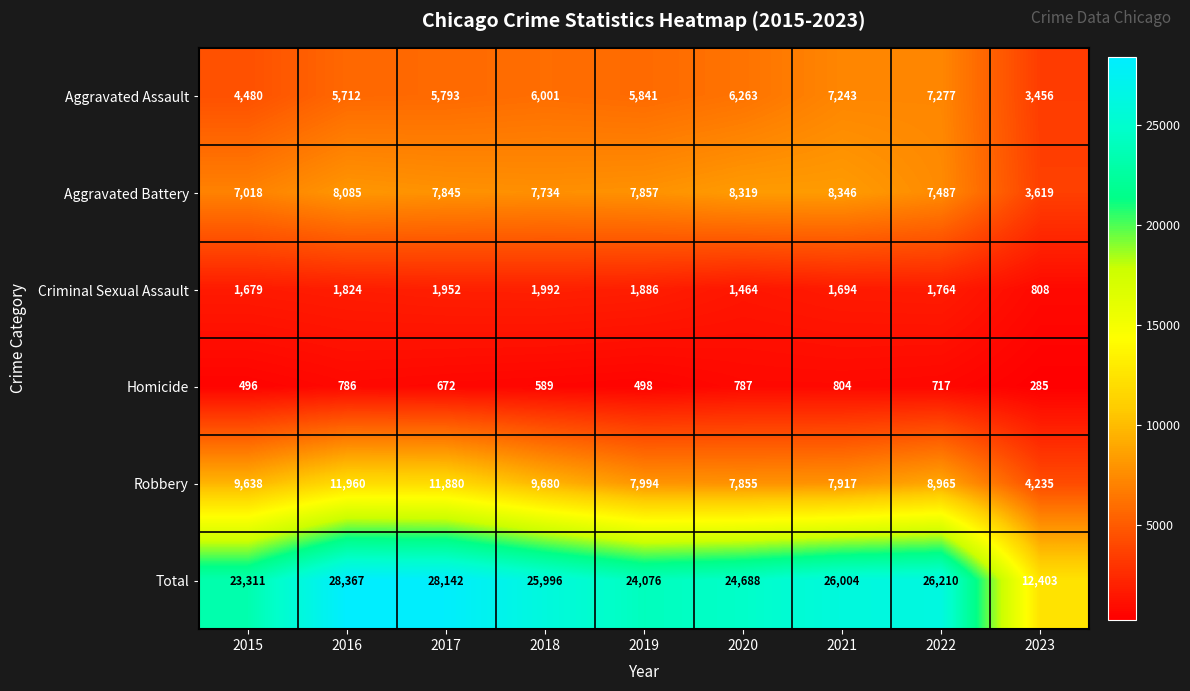

What is the greatest value displayed?

28367